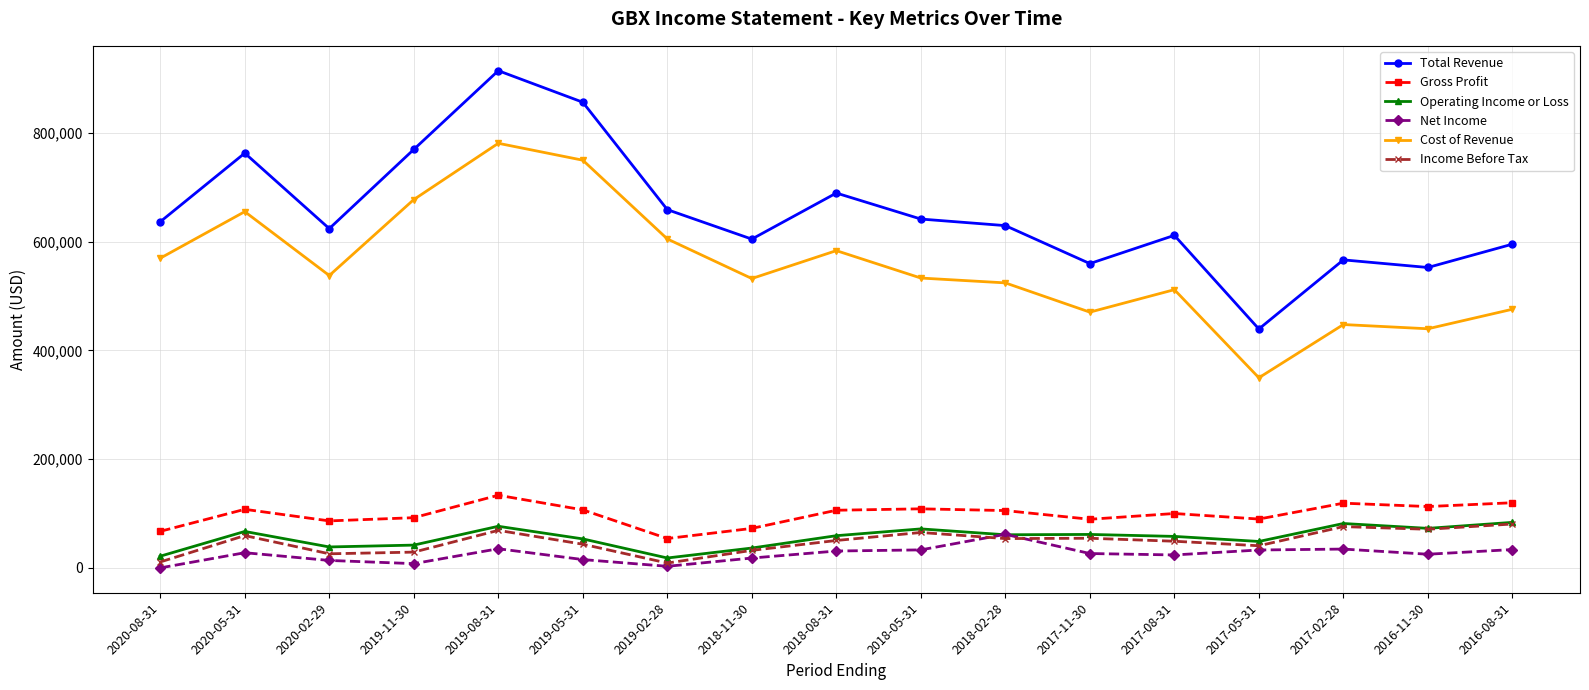

What position from the right is 2017-08-31?

5